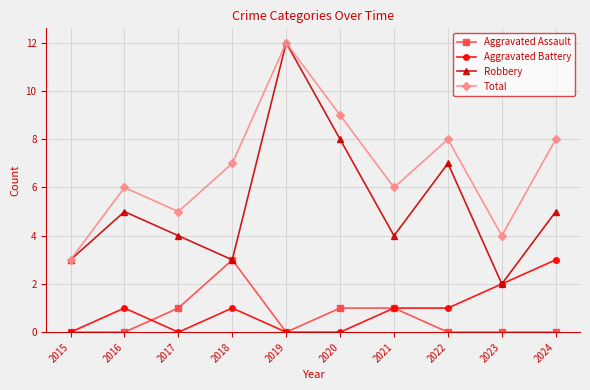

Between 2015 and 2022, which series saw the biggest shift?

Total